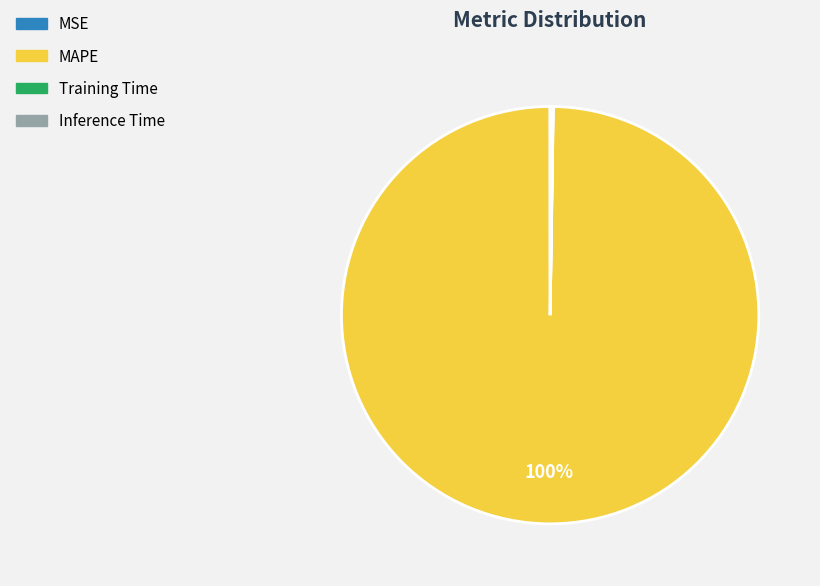

Which category has the biggest portion of the pie?

MAPE